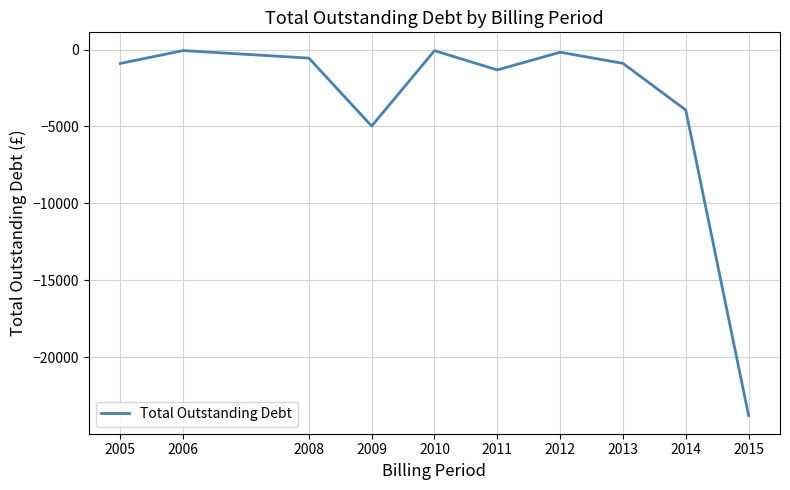

True or false: the data shows -70.2 at 2010.

True